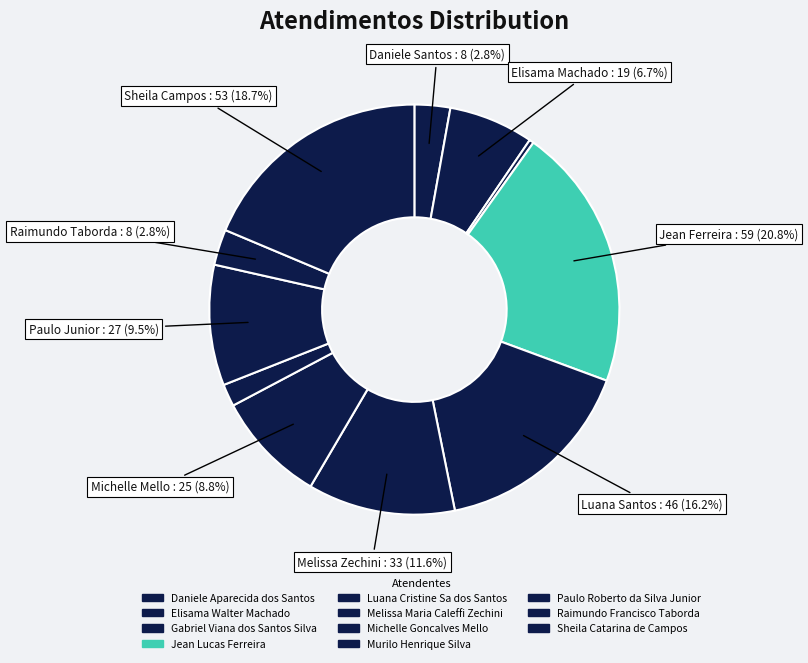

To the nearest percent, what percentage of the pie is Murilo Henrique Silva?

2%